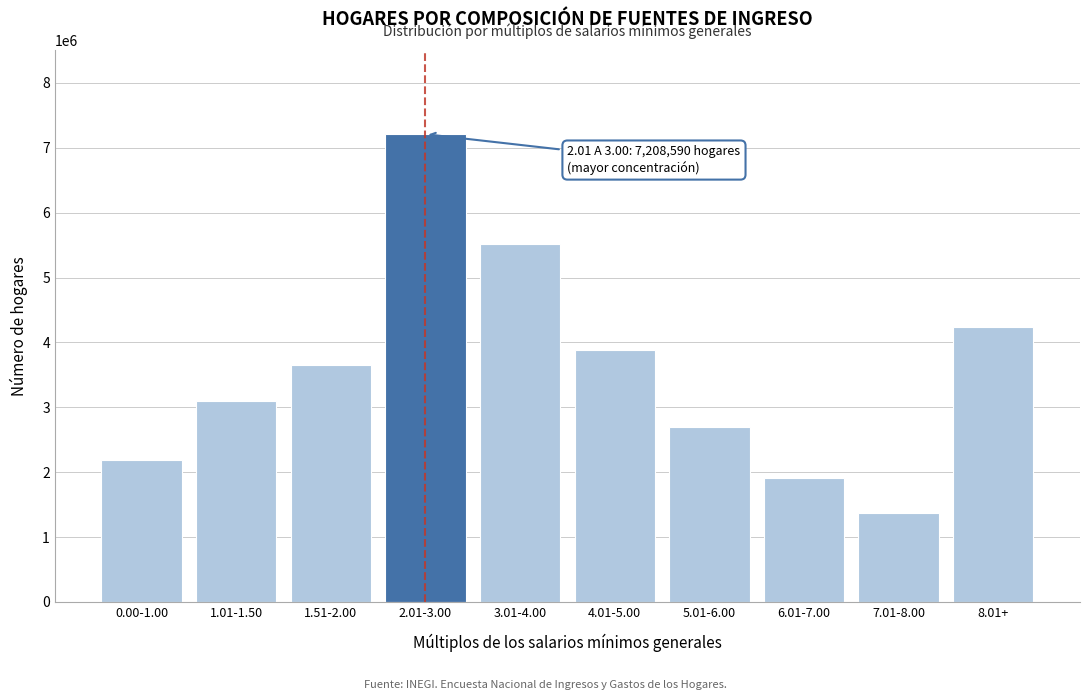

Reading left to right, list all the values displayed in this chart.

0.00-1.00=2181366	1.01-1.50=3092963	1.51-2.00=3651228	2.01-3.00=7208590	3.01-4.00=5516604	4.01-5.00=3886489	5.01-6.00=2697796	6.01-7.00=1906294	7.01-8.00=1371529	8.01+=4236800